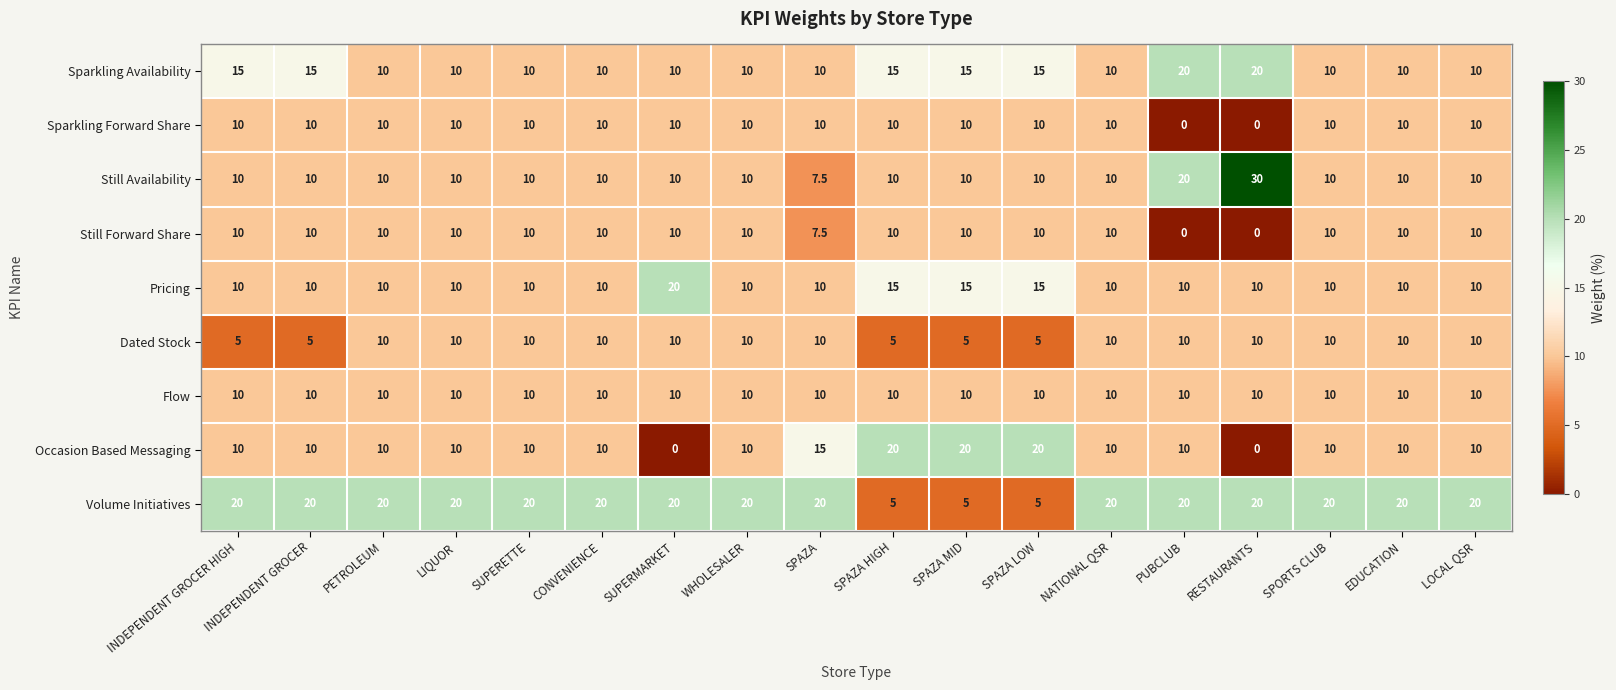

True or false: Volume Initiatives has a value of 27.9 at LOCAL QSR.

False